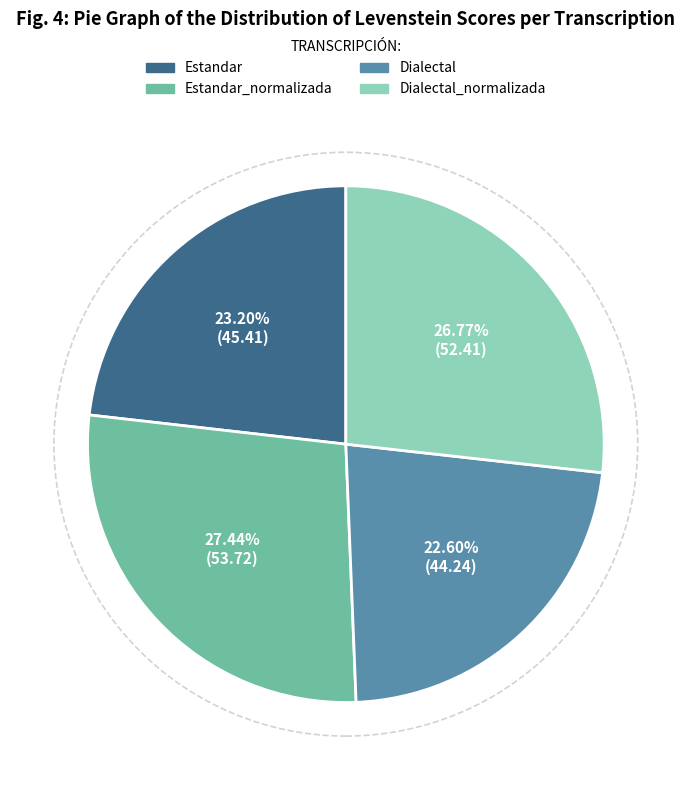

Is there any slice that represents more than half of the pie?

No